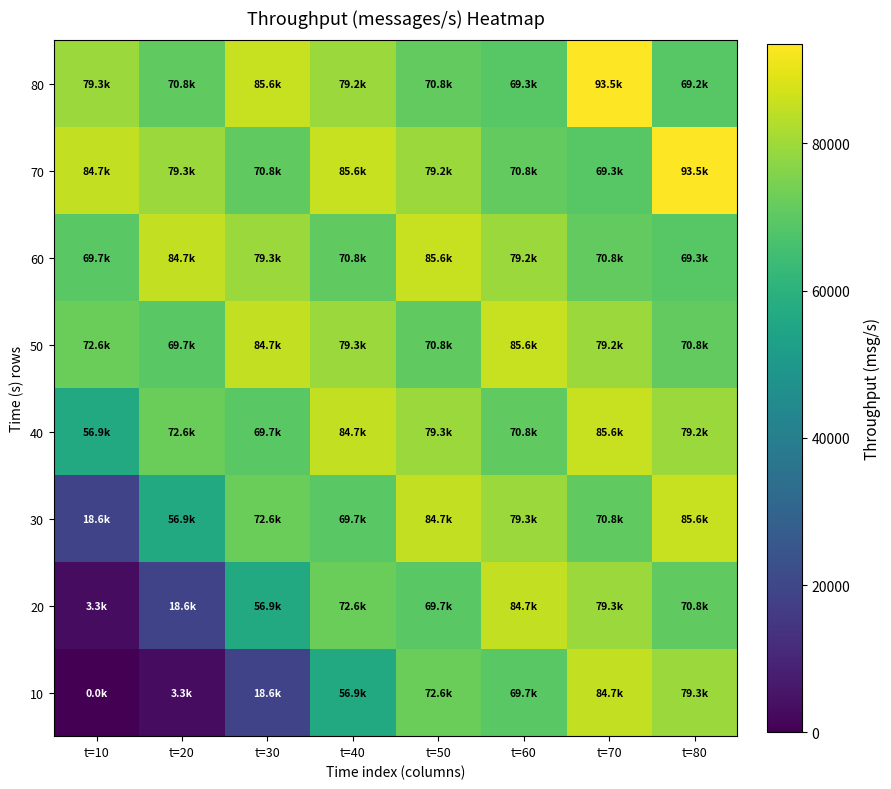

At which category does the chart reach its minimum across all series?

t=10